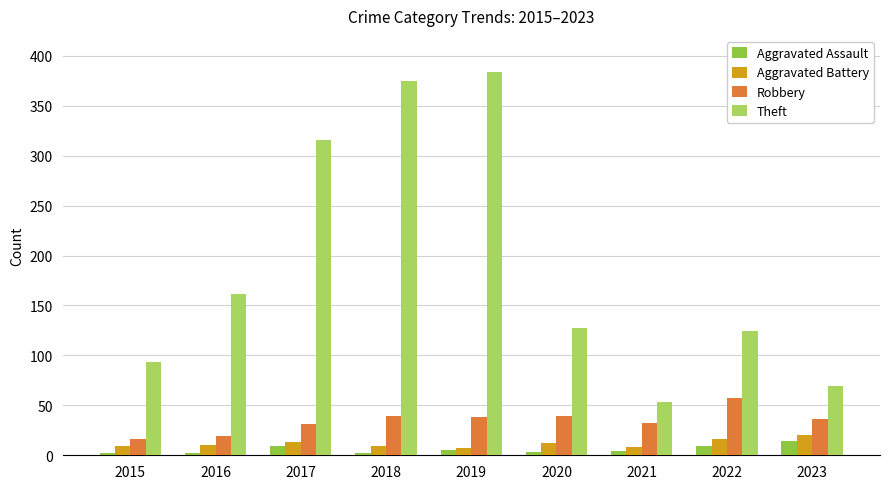

Read the Robbery value at 2023.

36